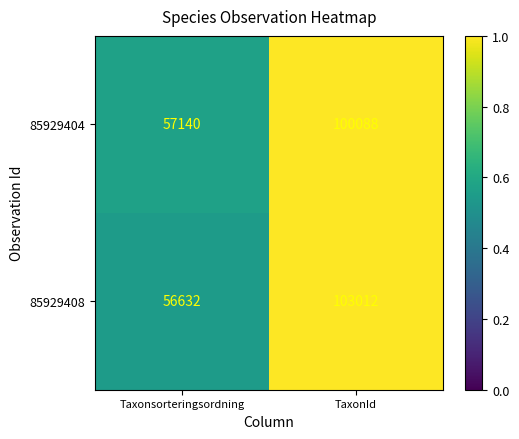

Which series has the largest total across all categories?

85929408